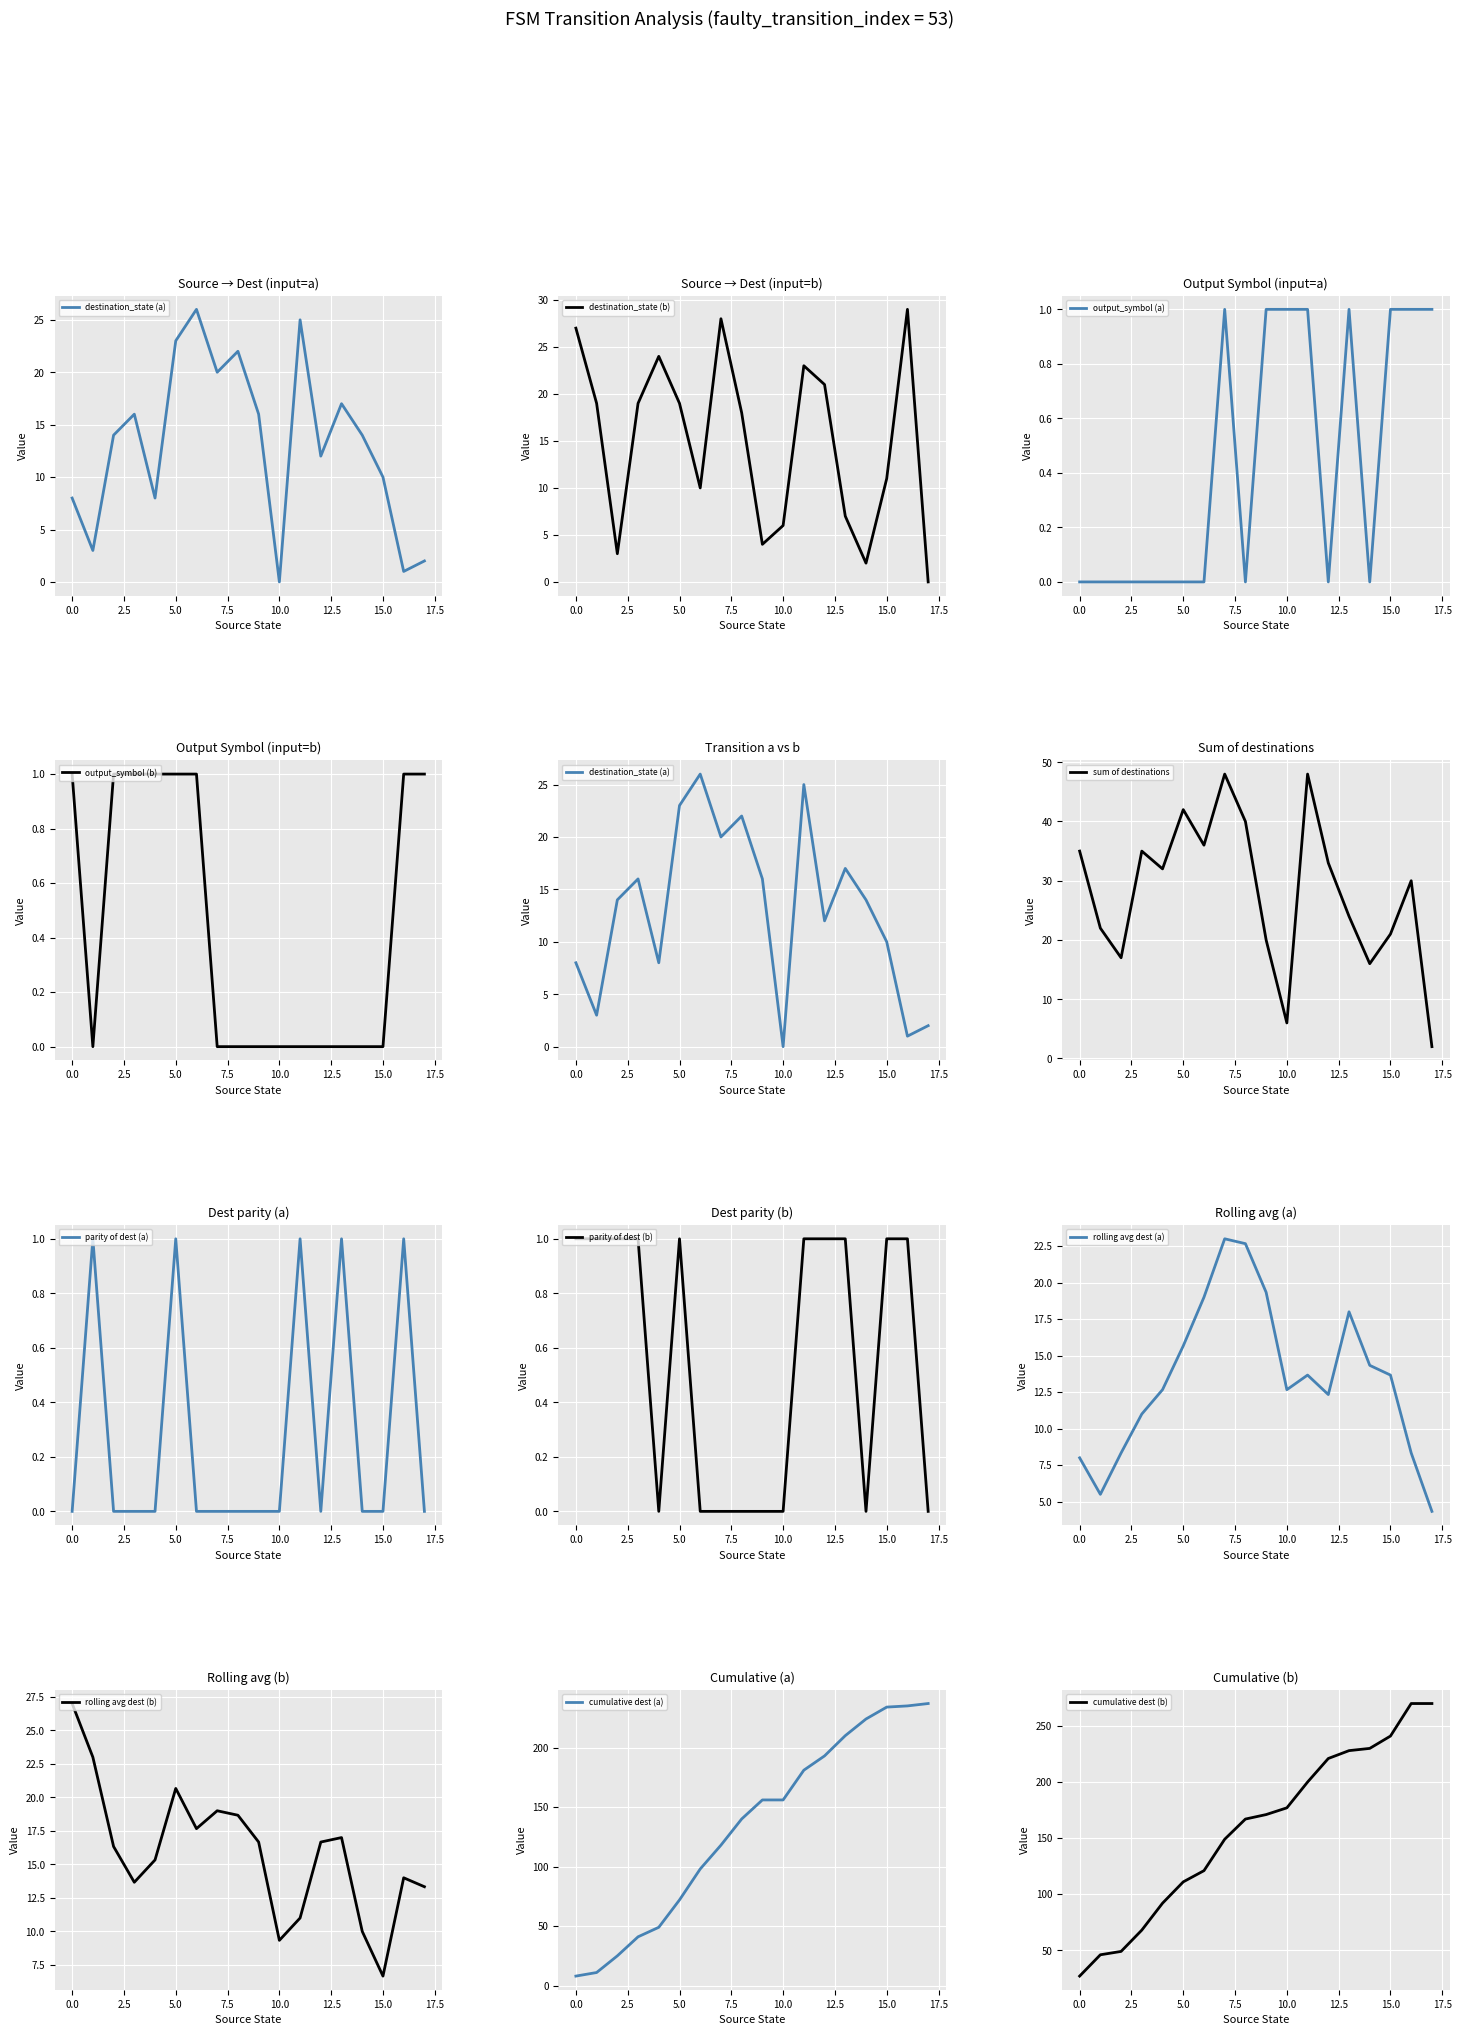

What is the difference between the maximum and minimum values in the destination_state (a) series?

26